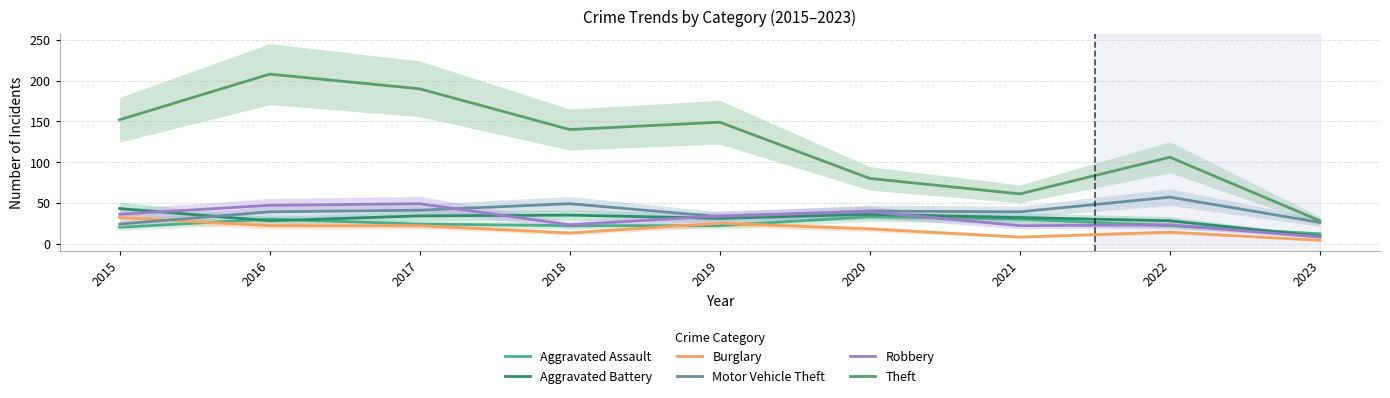

What are all the series names shown in the legend?

Aggravated Assault, Aggravated Battery, Burglary, Motor Vehicle Theft, Robbery, Theft